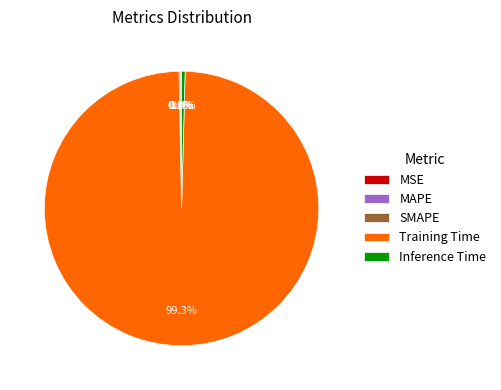

The Training Time slice represents 99% of the pie. True or false?

True